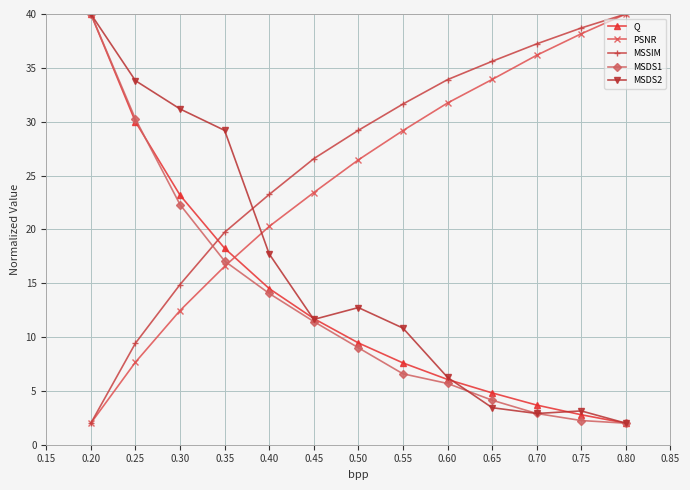

What value does the Q series have at 0.25?

30.0